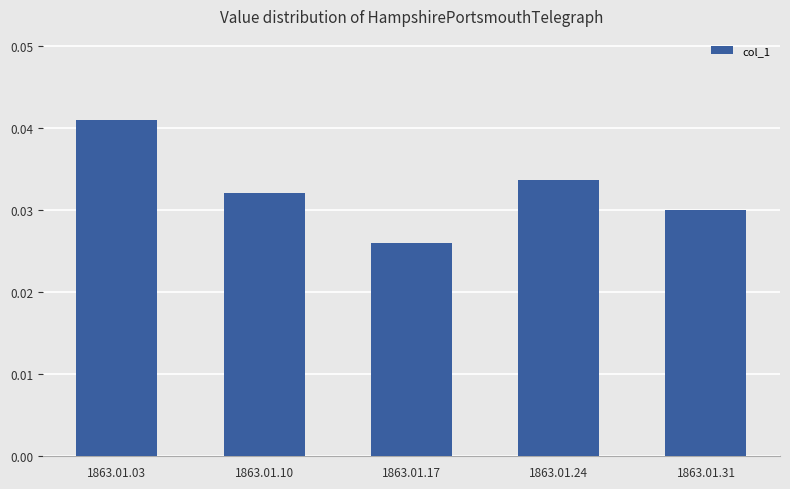

At which label is the value closest to 0?

1863.01.17